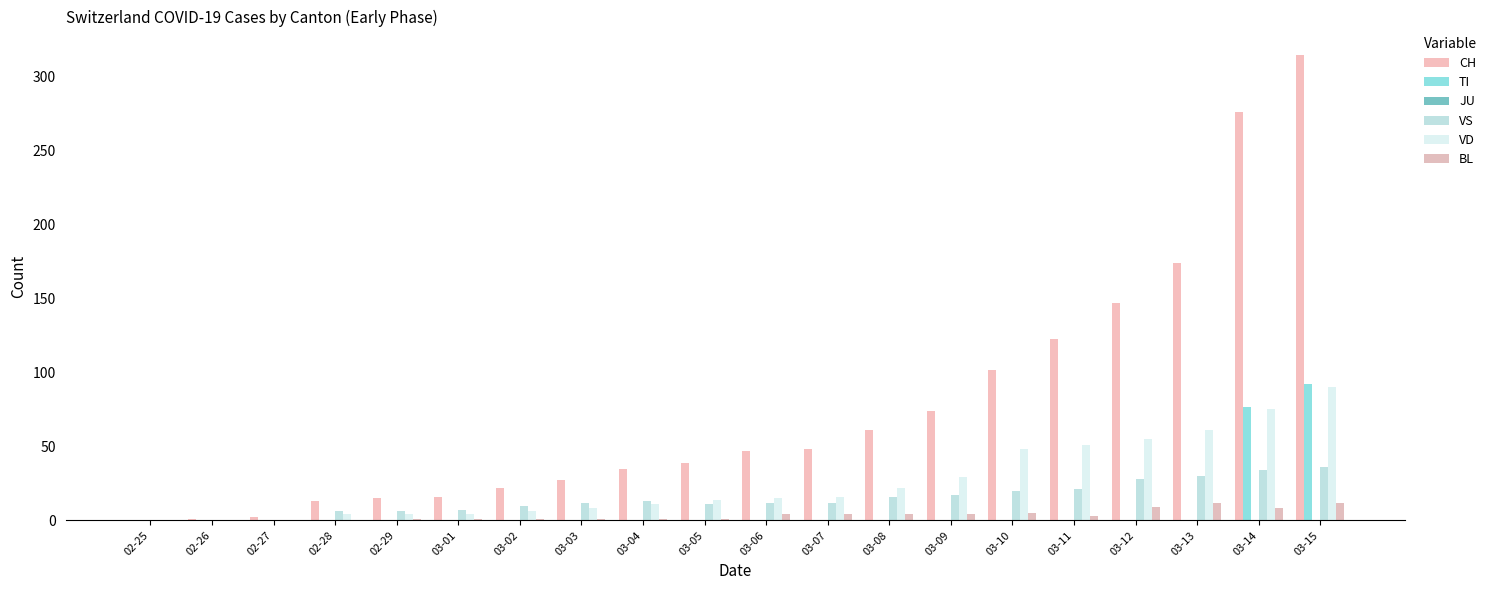

What is the label of the 3rd bar from the right?

03-13